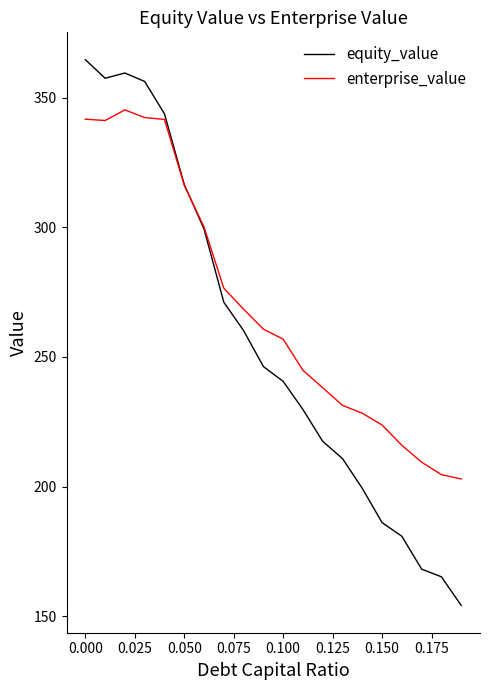

Rank the series by their average value, from lowest to highest.

equity_value, enterprise_value